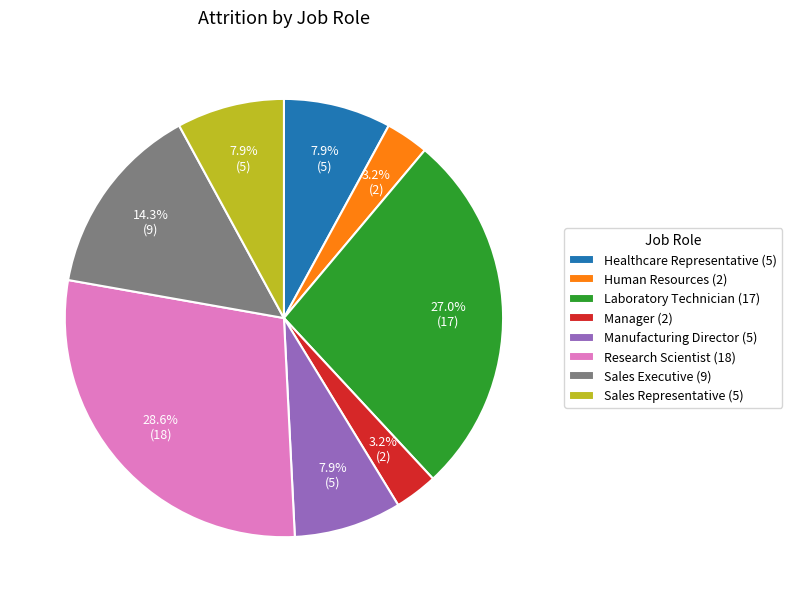

Between Manufacturing Director (5) and Human Resources (2), which is larger?

Manufacturing Director (5)